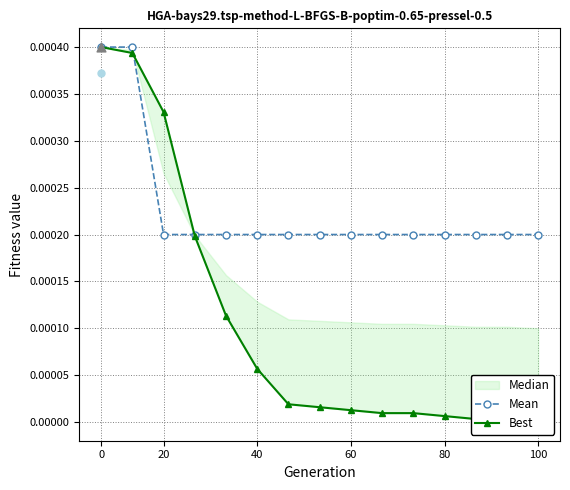

Which series reaches the maximum Y coordinate?

Mean